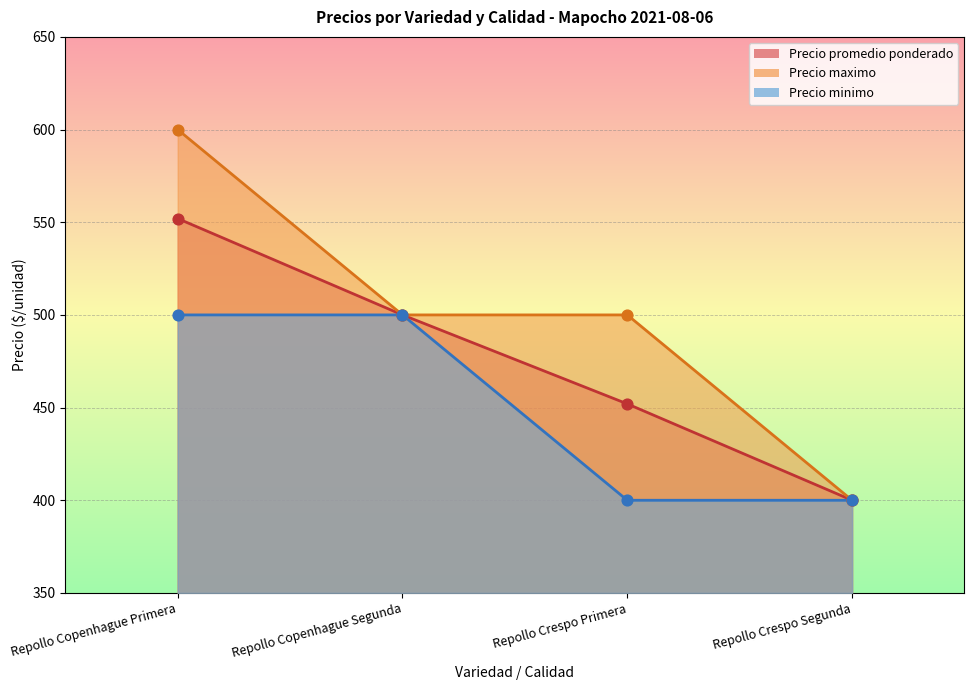

Which series has the largest Y range (max minus min)?

Precio maximo